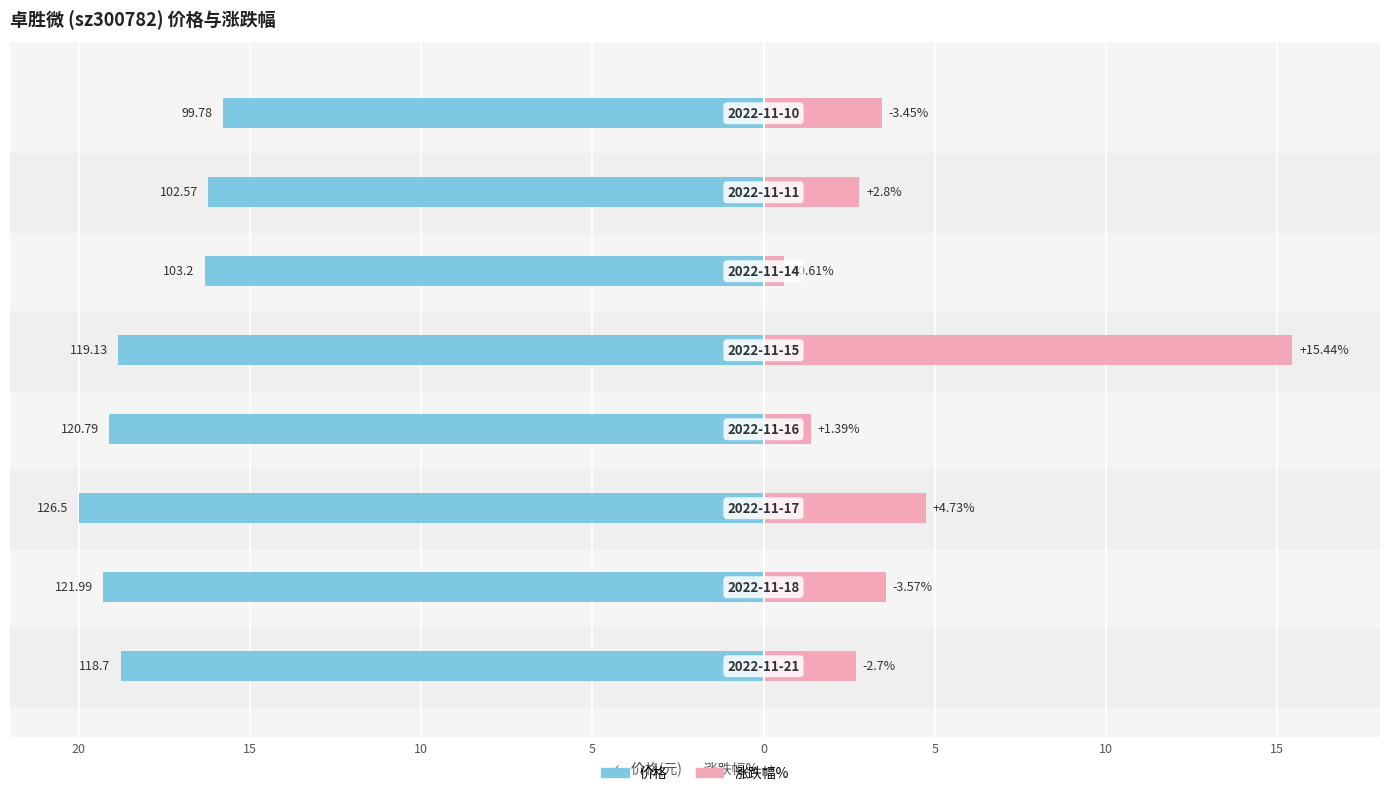

What is the maximum value for 涨跌幅%?

15.4